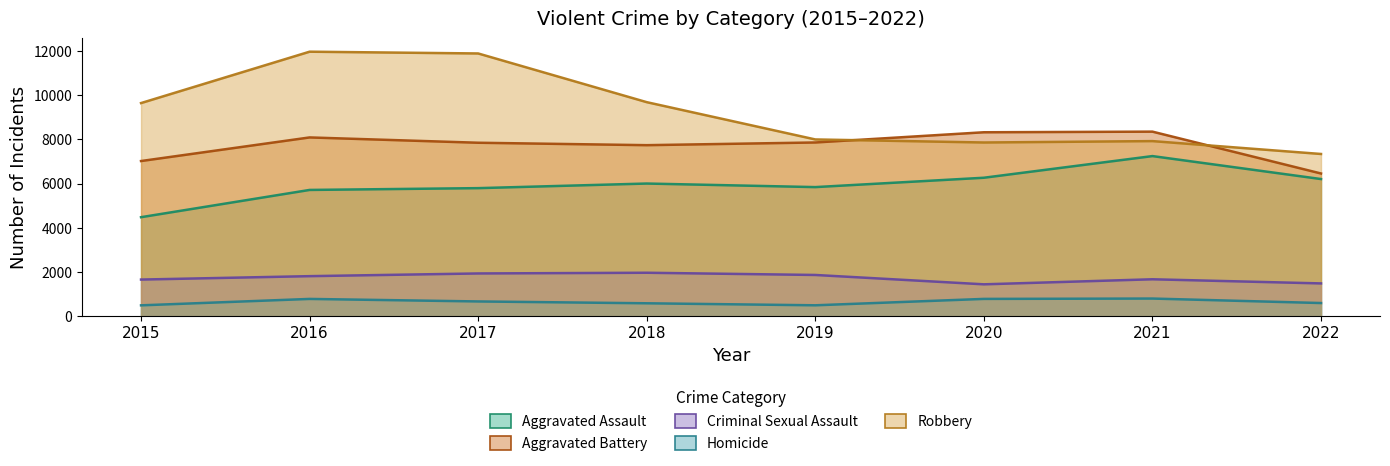

Does the chart have visible grid lines?

No